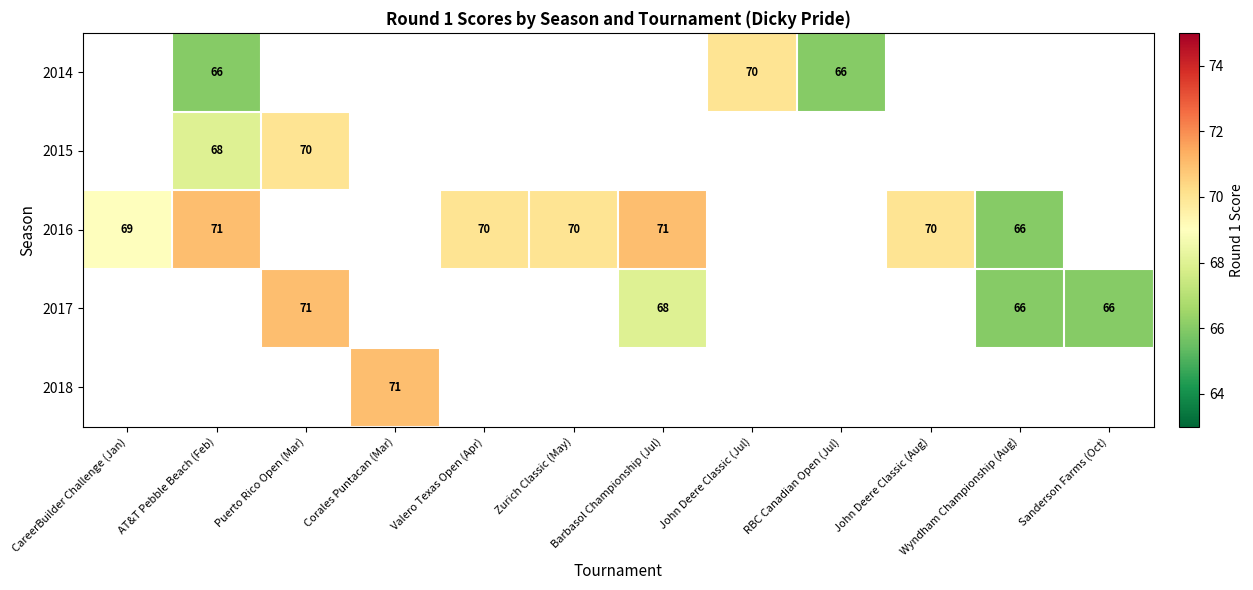

The value of 2014 at John Deere Classic (Jul) is 96. True or false?

False